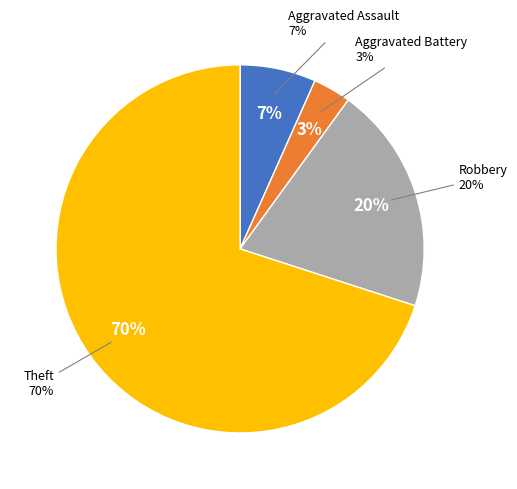

Count the number of slices in the pie.

4